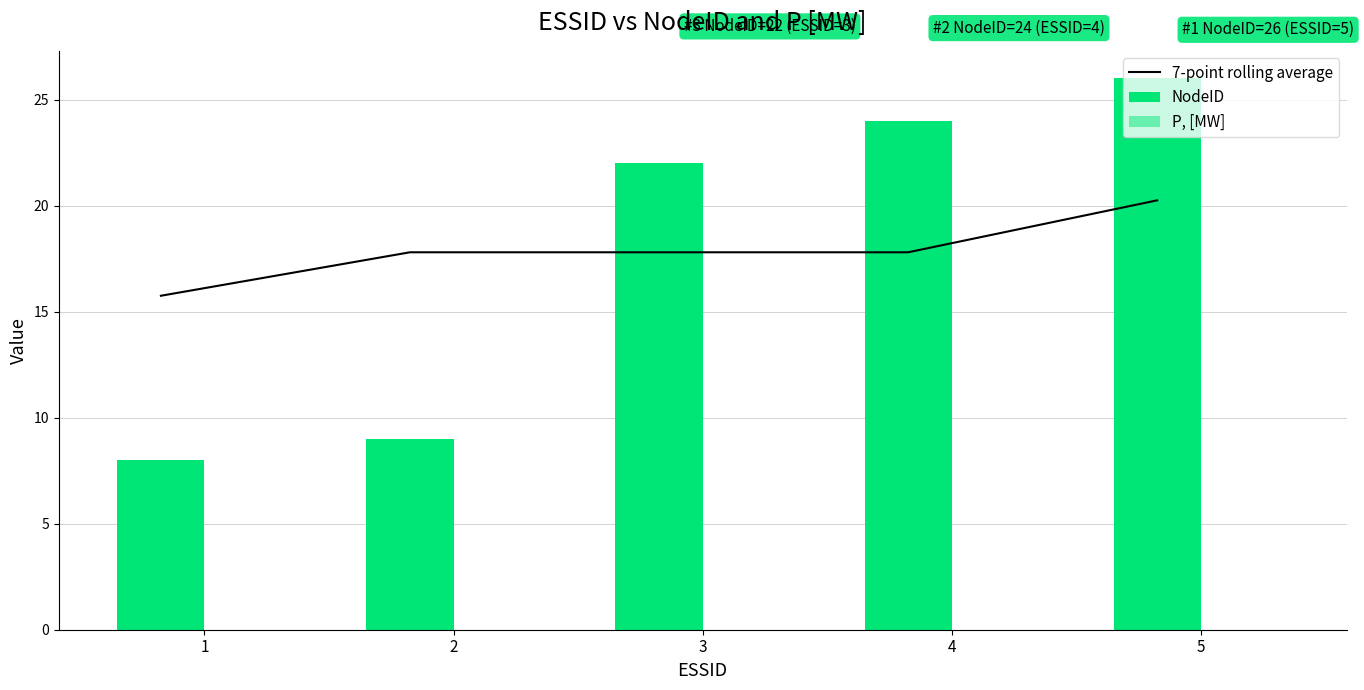

Reading left to right, what are all the values shown in this chart?

7-point rolling average: 1=15.8	2=17.8	3=17.8	4=17.8	5=20.2
NodeID: 1=8.0	2=9.0	3=22.0	4=24.0	5=26.0
P, [MW]: 1=0.0	2=0.0	3=0.0	4=0.0	5=0.0